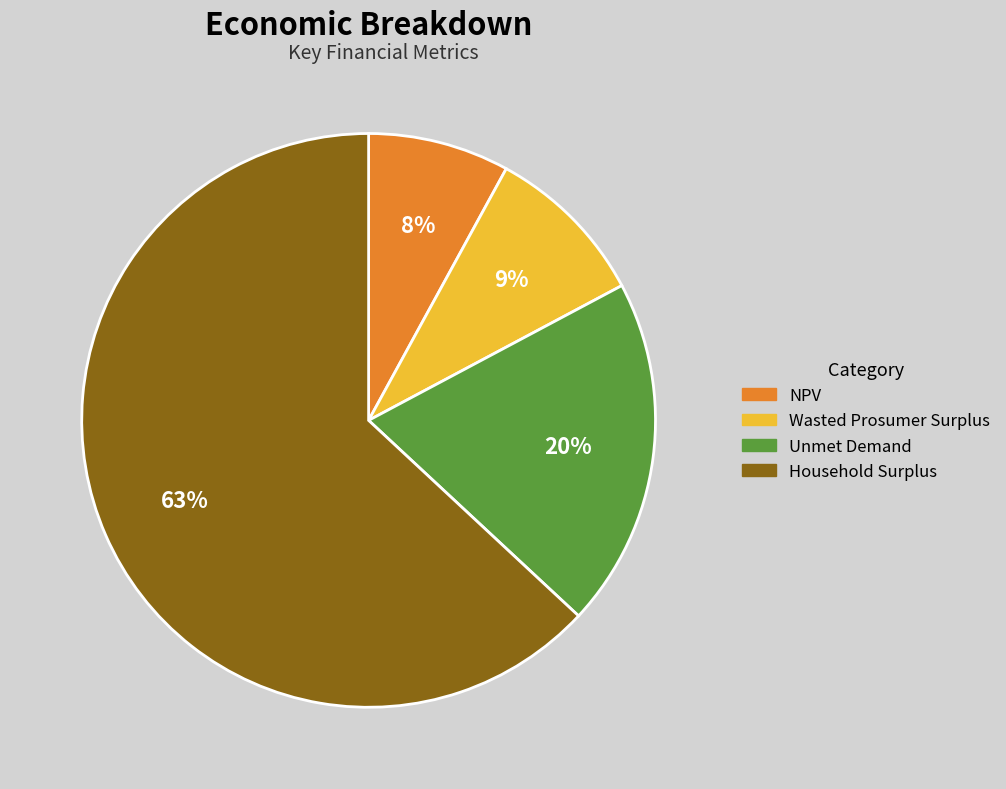

Which category has the smallest portion of the pie?

NPV